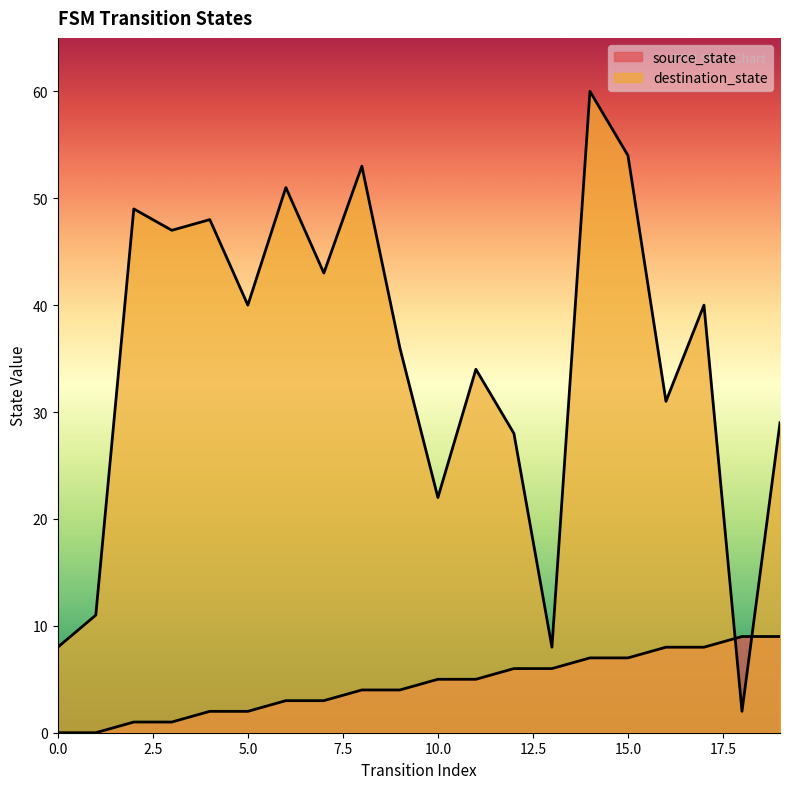

What are all the series names shown in the legend?

source_state, destination_state